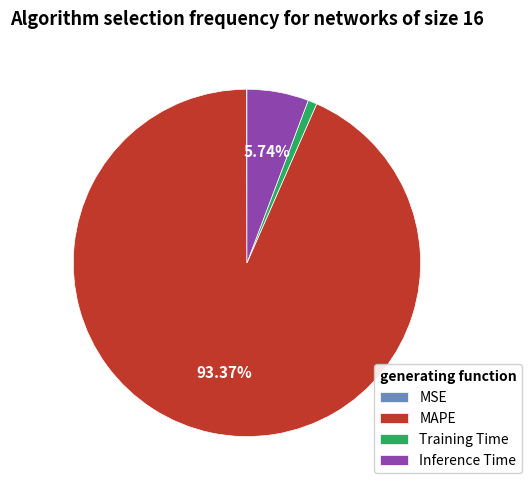

Which category has the biggest portion of the pie?

MAPE